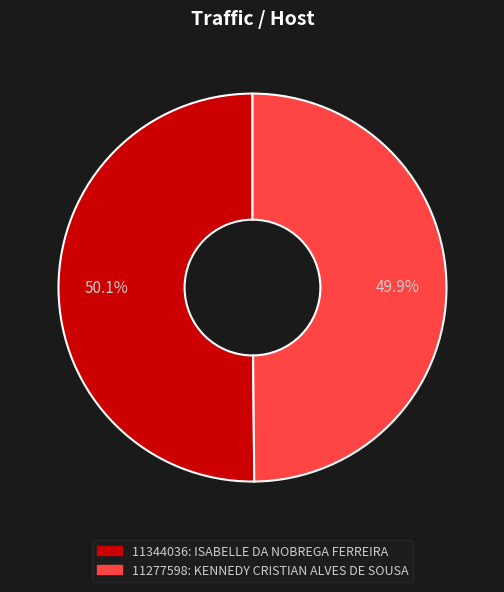

To the nearest percent, what percentage of the pie is 11277598?

50%